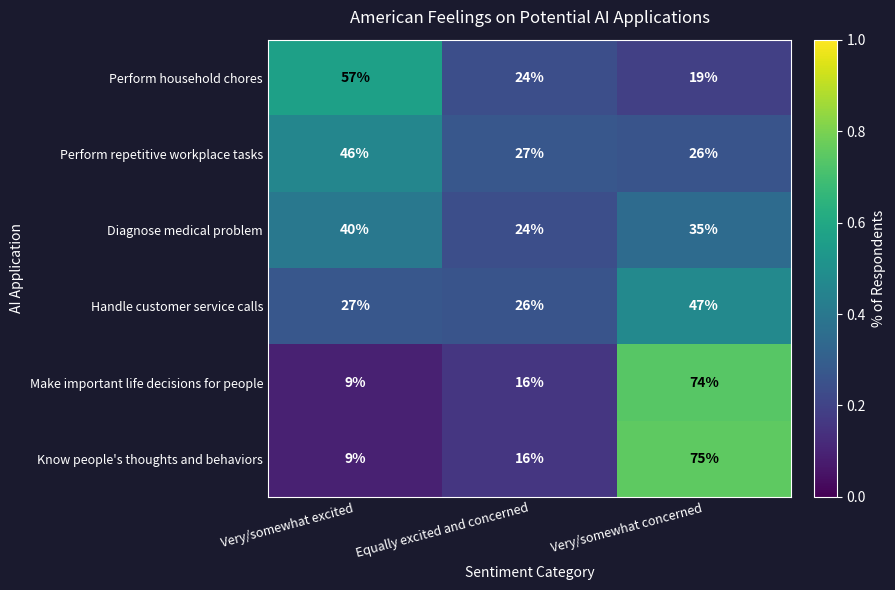

Which series has the largest range (max minus min)?

Know people's thoughts and behaviors